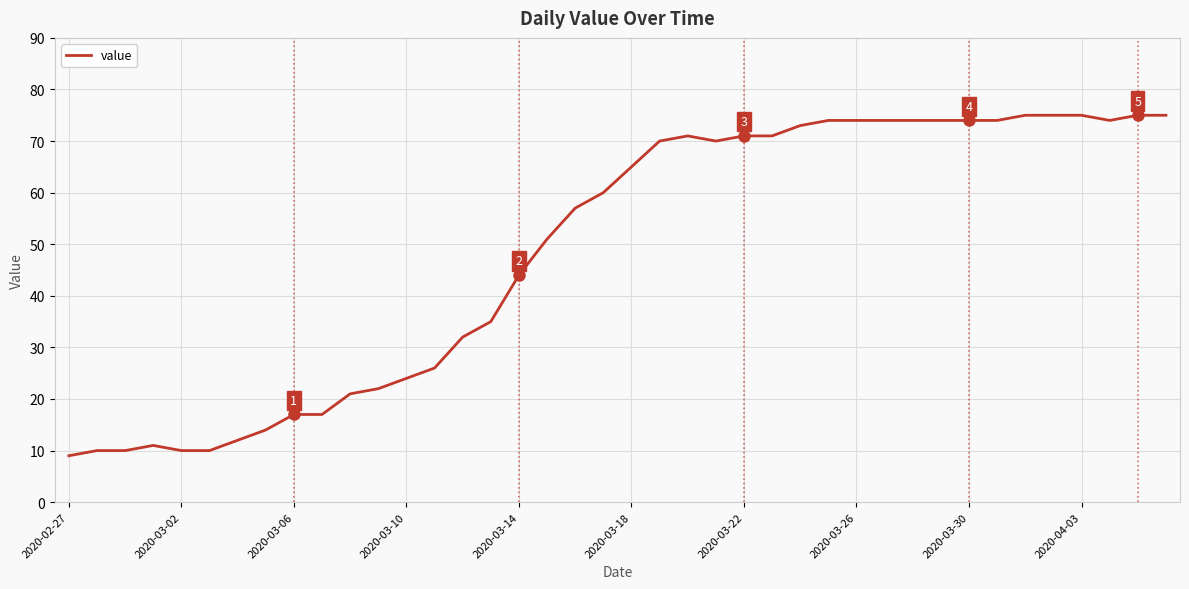

What is the greatest value displayed?

75